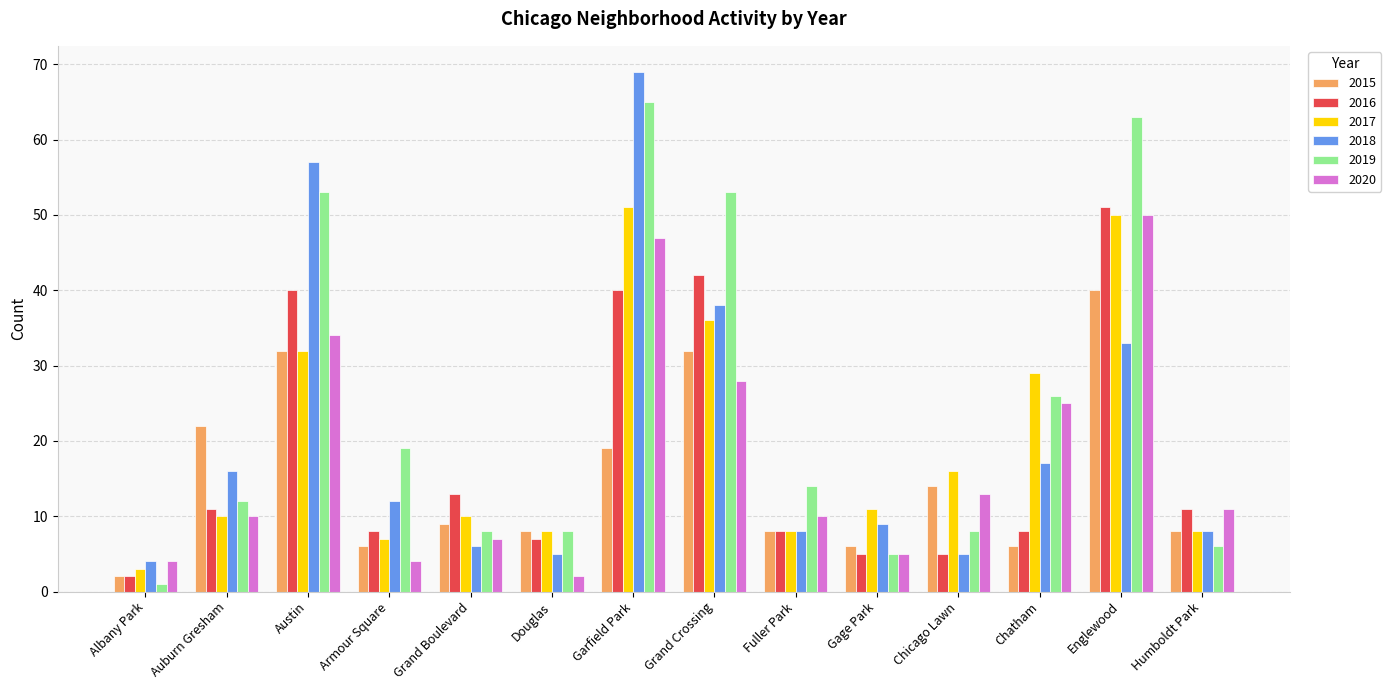

Between Grand Crossing and Chatham, which series saw the biggest shift?

2016